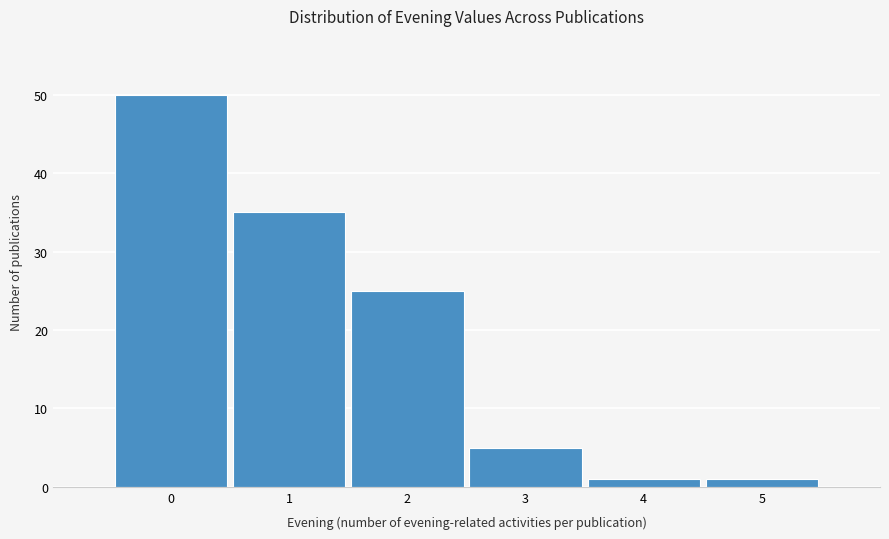

Reading left to right, list every bar in this chart as the range it spans on the x-axis followed by its height. The values are not printed on the chart, so give them approximately, as read against the axis.

-0.5 to 0.5: 50
0.5 to 1.5: 35
1.5 to 2.5: 25
2.5 to 3.5: 5
3.5 to 4.5: 1
4.5 to 5.5: 1